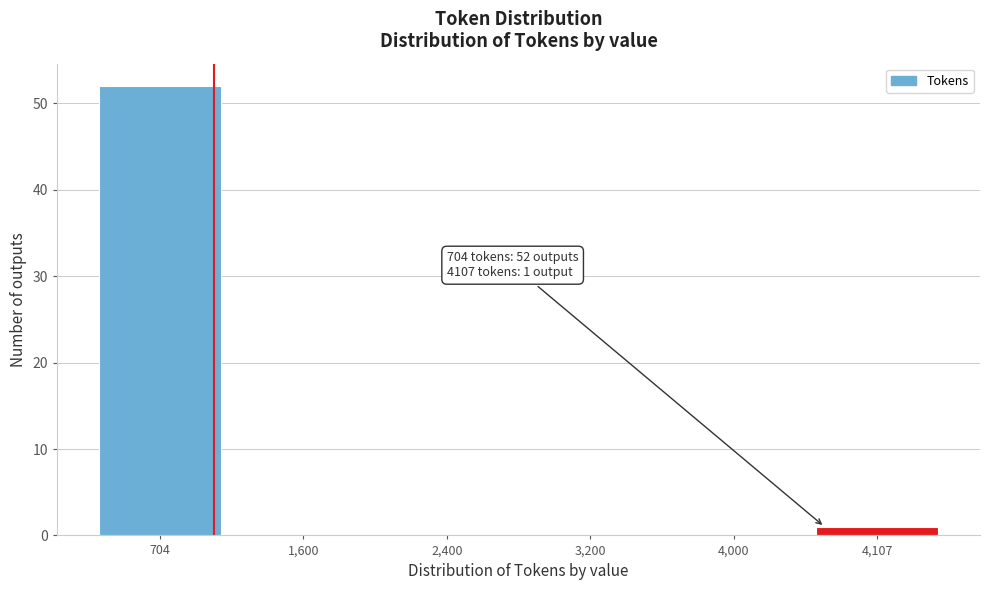

Reading right to left, what are all the values shown in this chart?

4,107=1	4,000=0	3,200=0	2,400=0	1,600=0	704=52